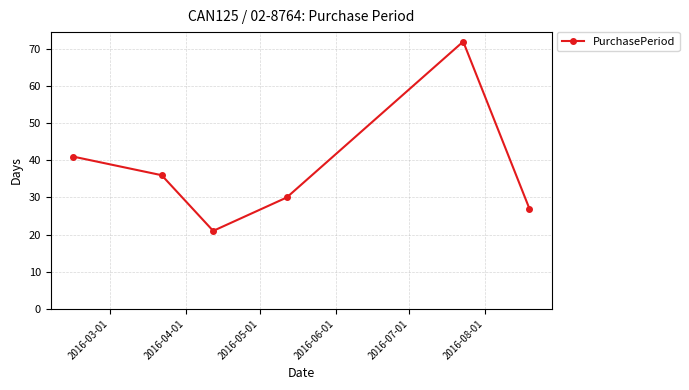

What is the difference between the maximum and second lowest values?

45